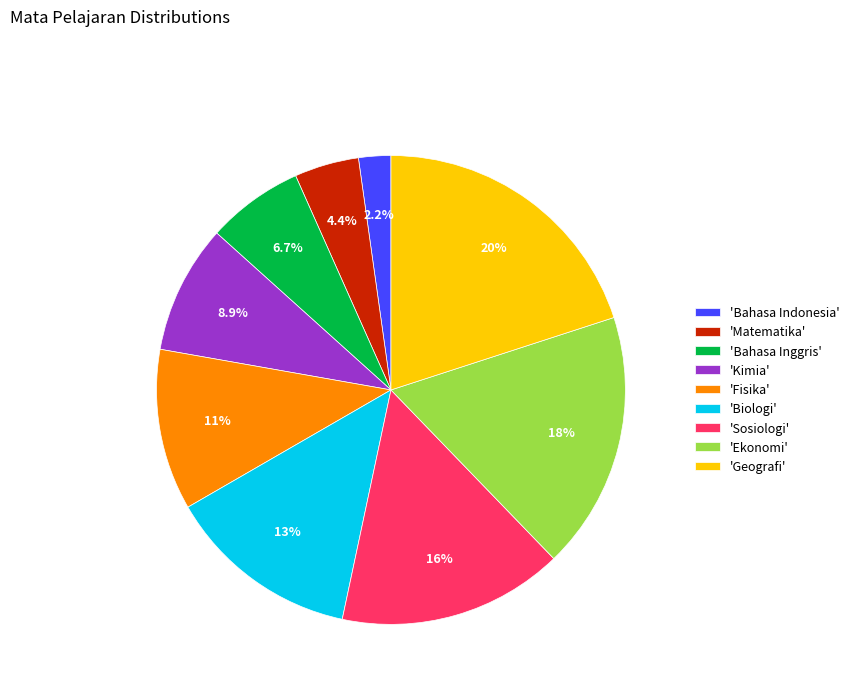

Do 'Bahasa Indonesia' and 'Sosiologi' together represent more than half of the pie?

No